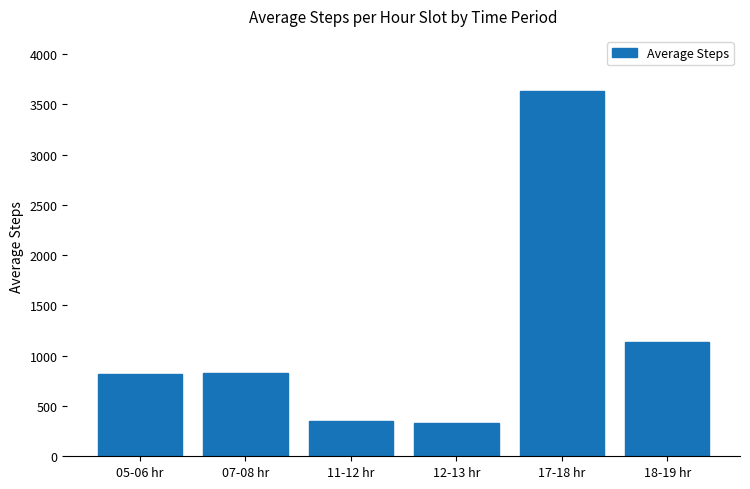

What is the sum of the values at 07-08 hr and 12-13 hr?

1156.9